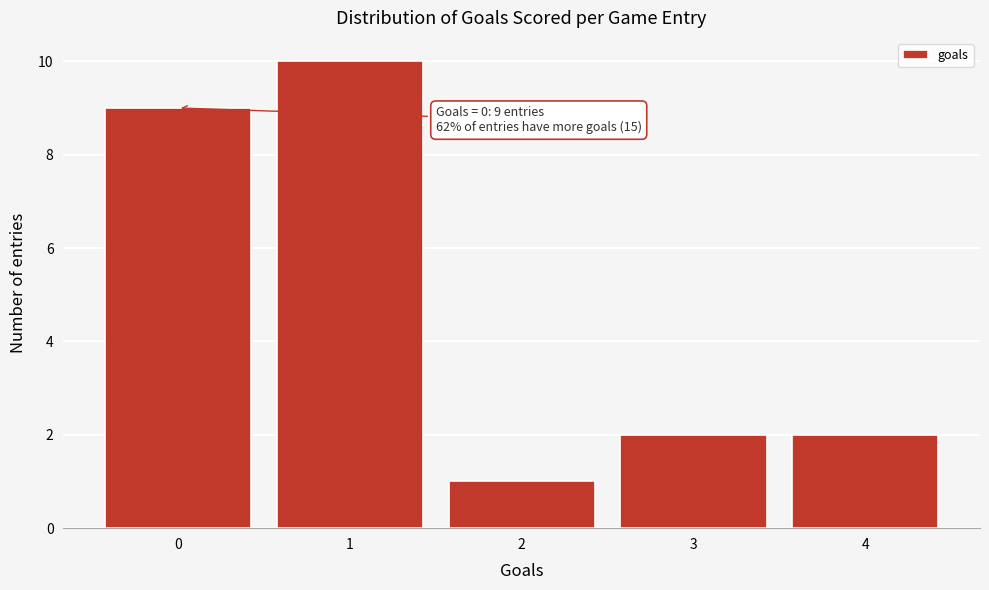

Reading right to left, list all the values displayed in this chart.

4=2	3=2	2=1	1=10	0=9